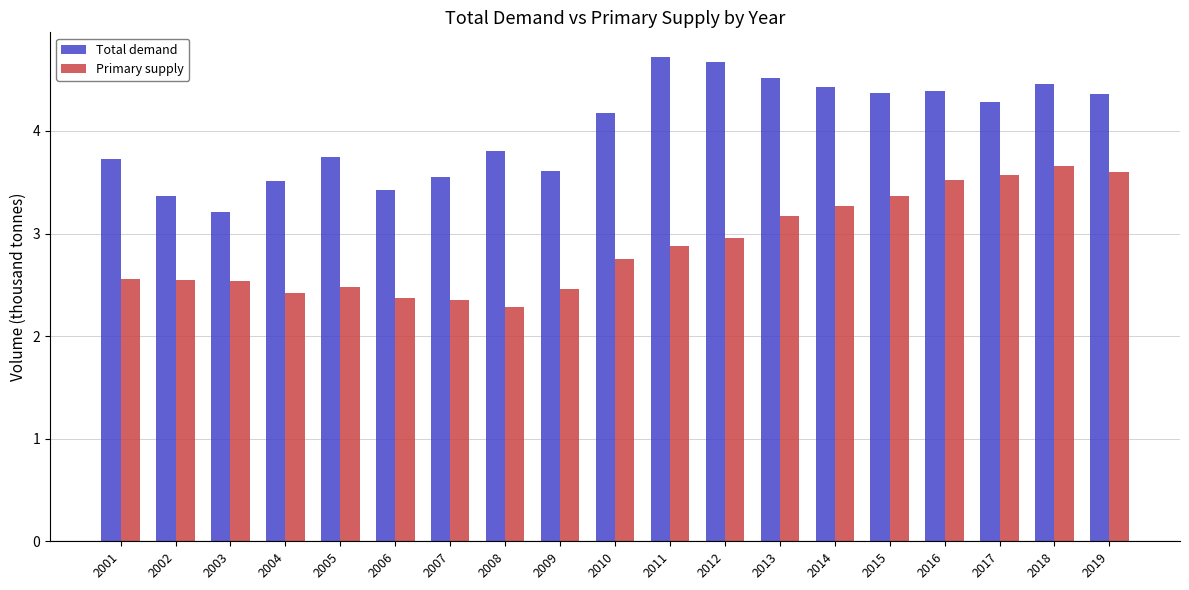

Rank the series by their average value, from lowest to highest.

Primary supply, Total demand